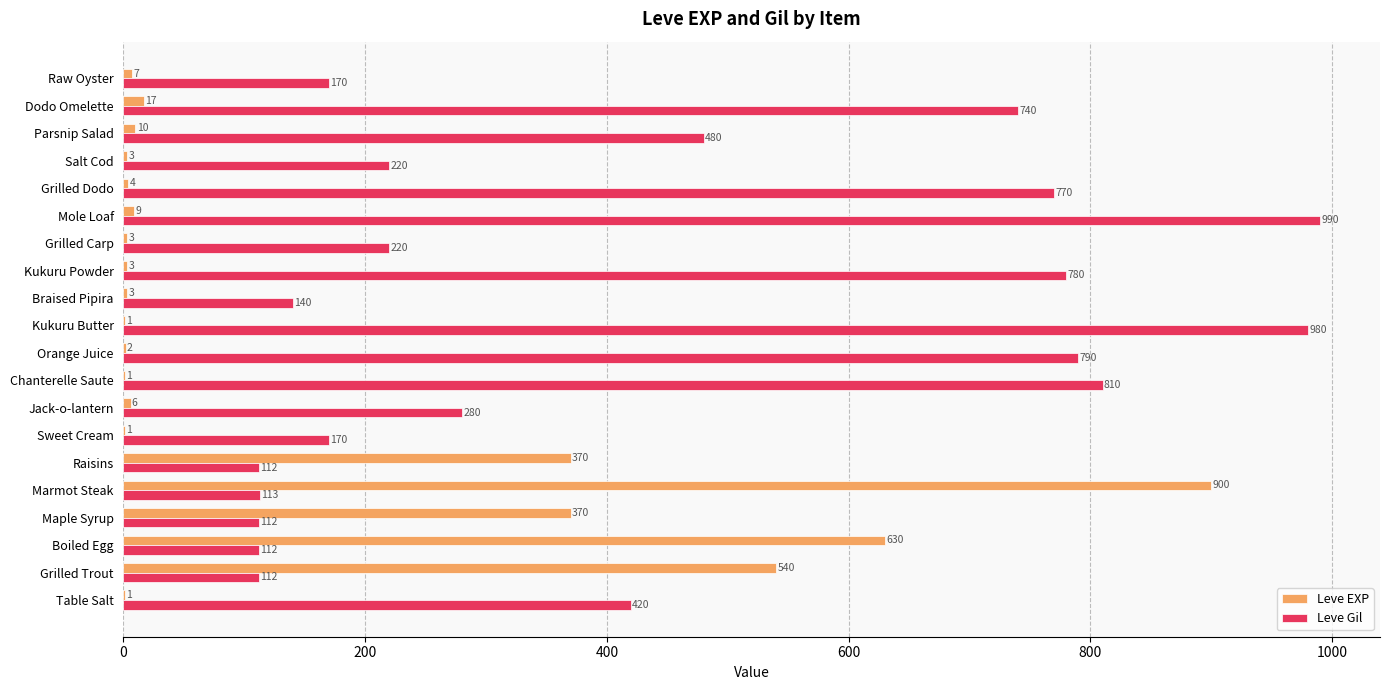

What is the approximate value of Leve Gil at Kukuru Butter?

980